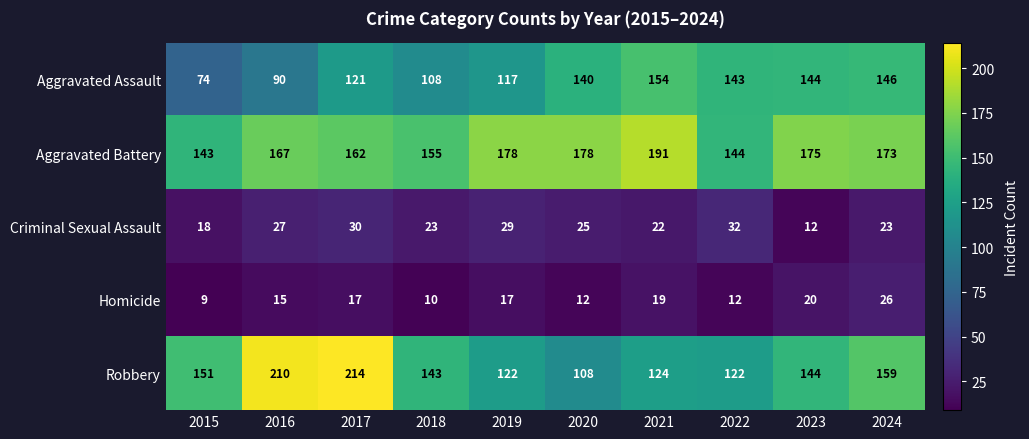

Rank the series at 2021 from highest to lowest value.

Aggravated Battery, Aggravated Assault, Robbery, Criminal Sexual Assault, Homicide